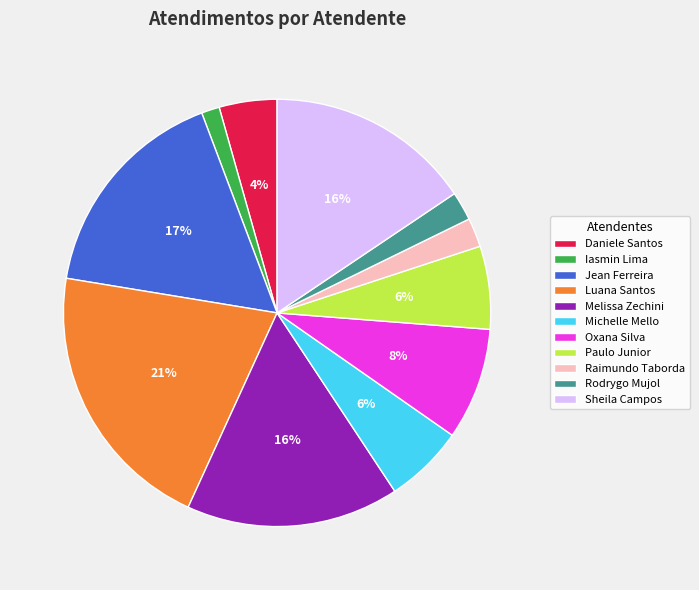

To the nearest percent, what percentage of the pie is Michelle Mello?

6%